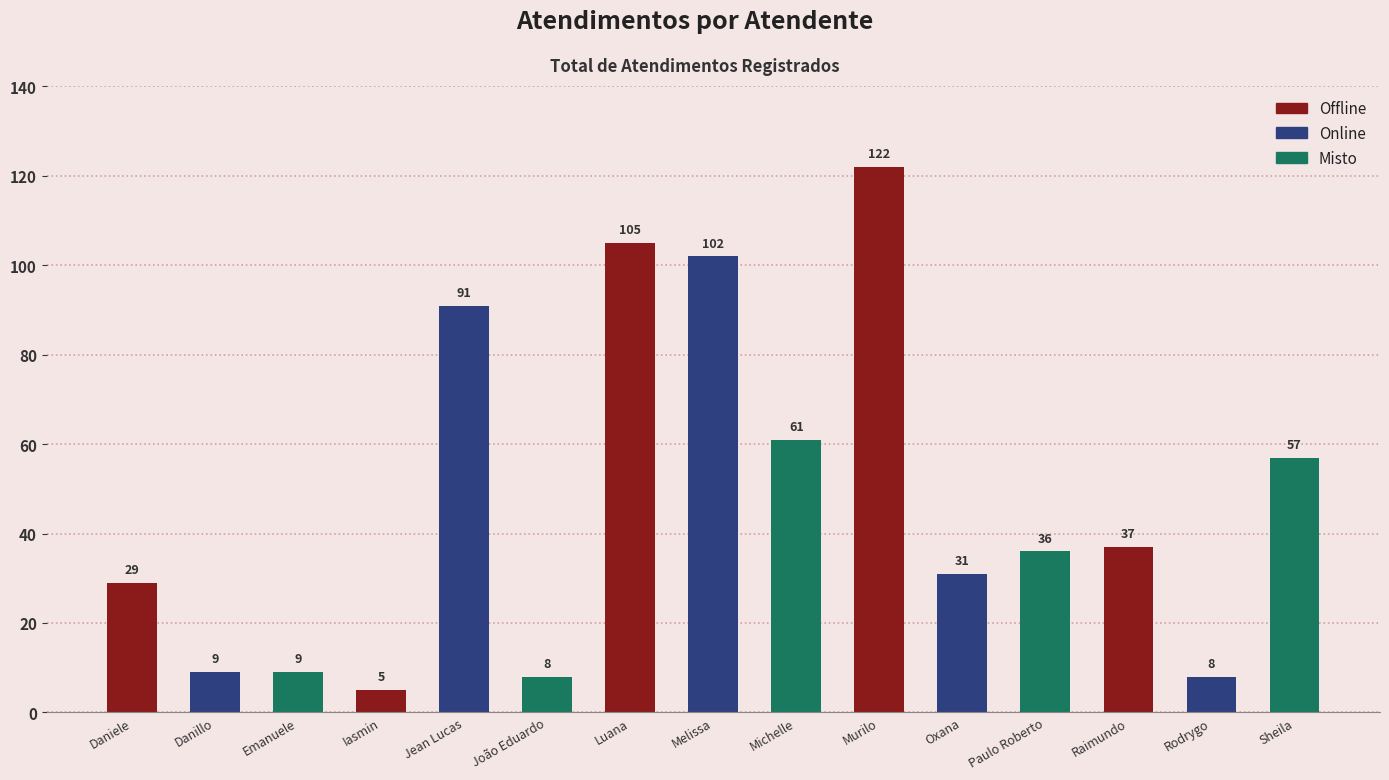

What is the value of the 14th bar from the left?

8